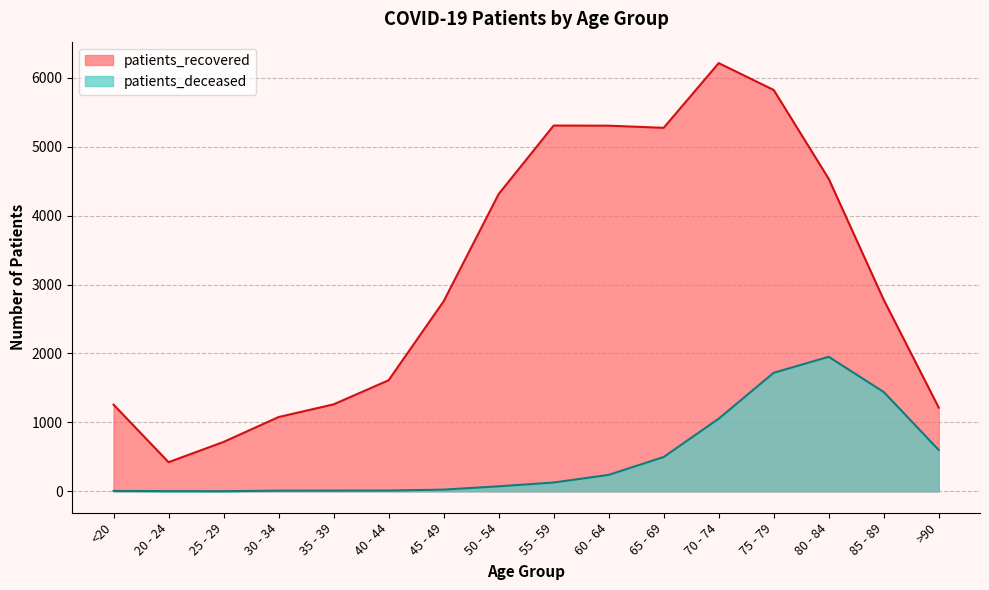

True or false: patients_recovered has more than 0 interior local peaks.

True